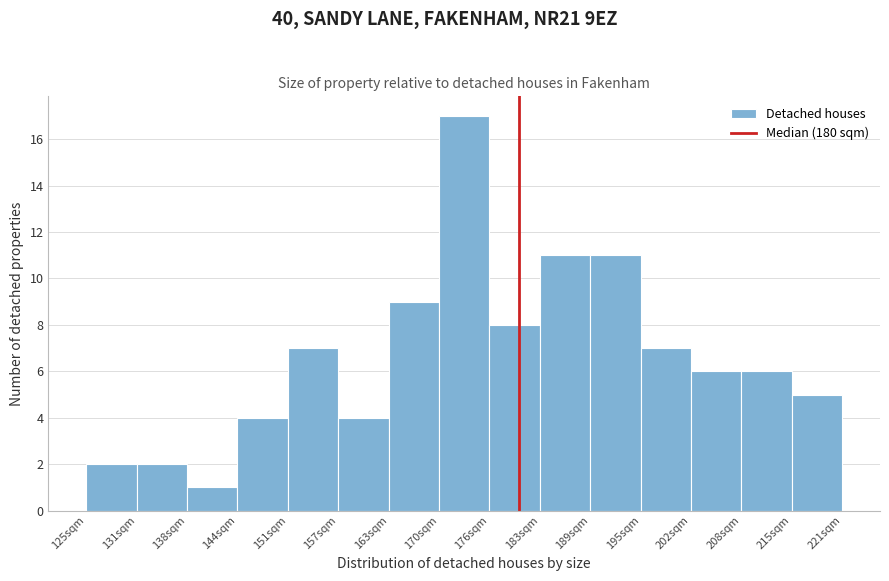

Reading left to right, list every bar in this chart as the range it spans on the x-axis followed by its height. Neither the bar edges nor the heights are printed on the chart, so give them approximately, as read against the axes.

125.0 to 131.4: 2
131.4 to 137.8: 2
137.8 to 144.2: 1
144.2 to 150.6: 4
150.6 to 157.0: 7
157.0 to 163.4: 4
163.4 to 169.8: 9
169.8 to 176.2: 17
176.2 to 182.6: 8
182.6 to 189.0: 11
189.0 to 195.4: 11
195.4 to 201.8: 7
201.8 to 208.2: 6
208.2 to 214.6: 6
214.6 to 221.0: 5